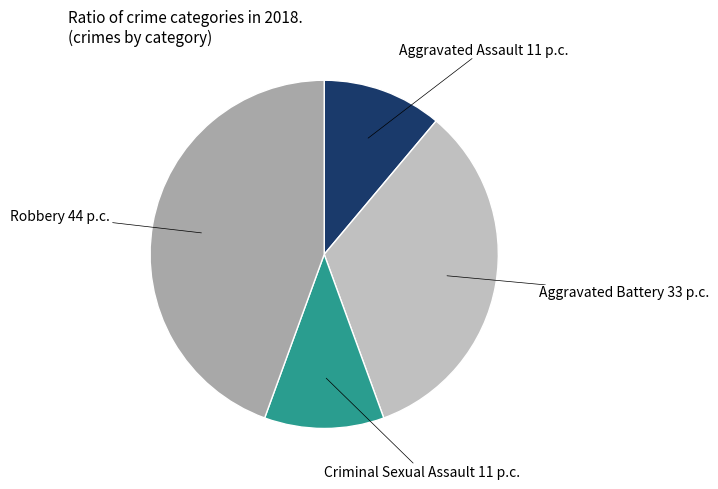

Is there any slice that represents more than half of the pie?

No